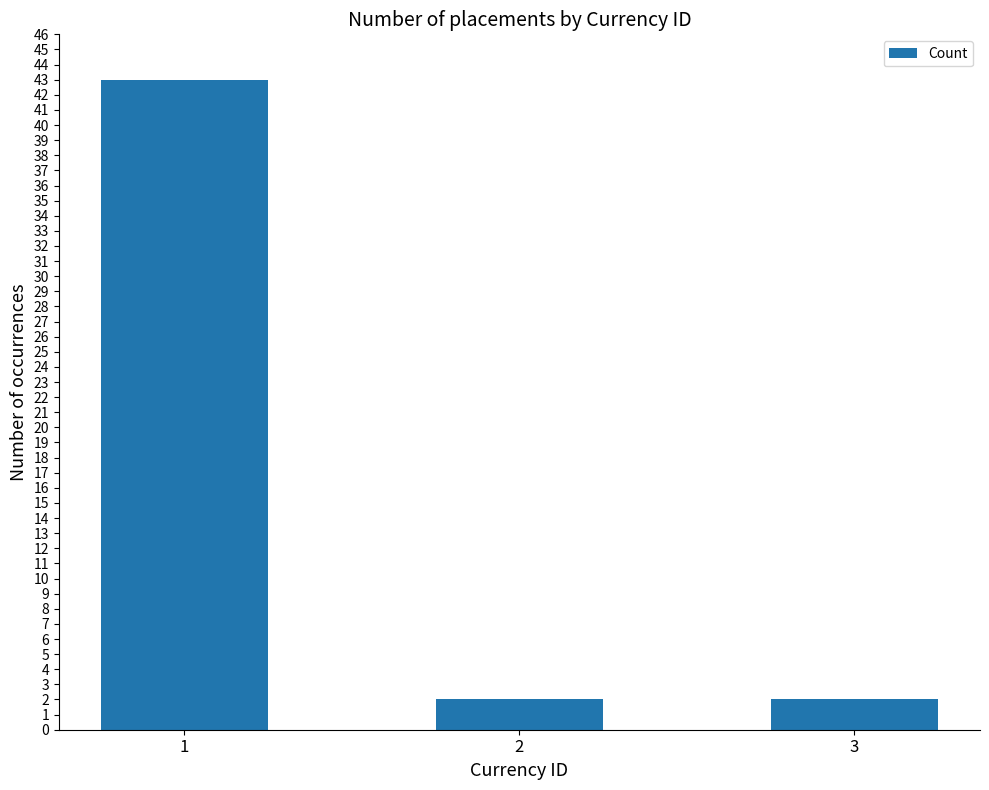

Is it true that the value at 1 is 43?

True